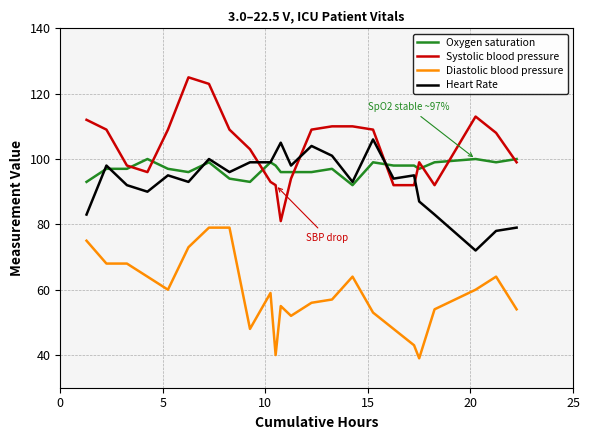

What is the sum of all Diastolic blood pressure values?

1412